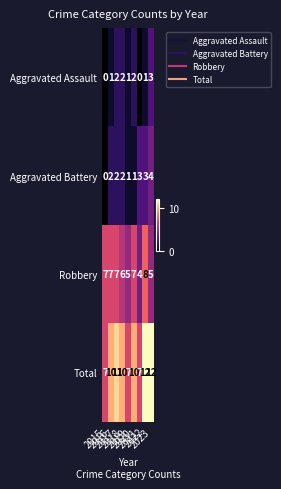

Which series has the widest spread of values?

Total